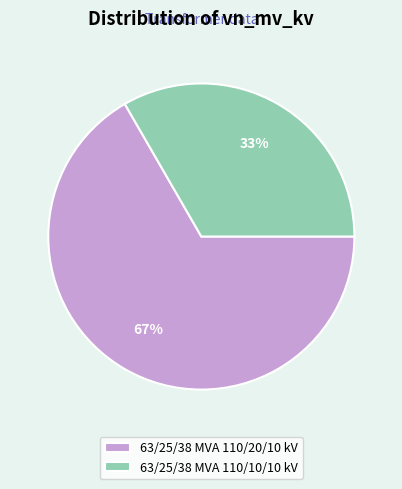

How many segments does this pie chart have?

2